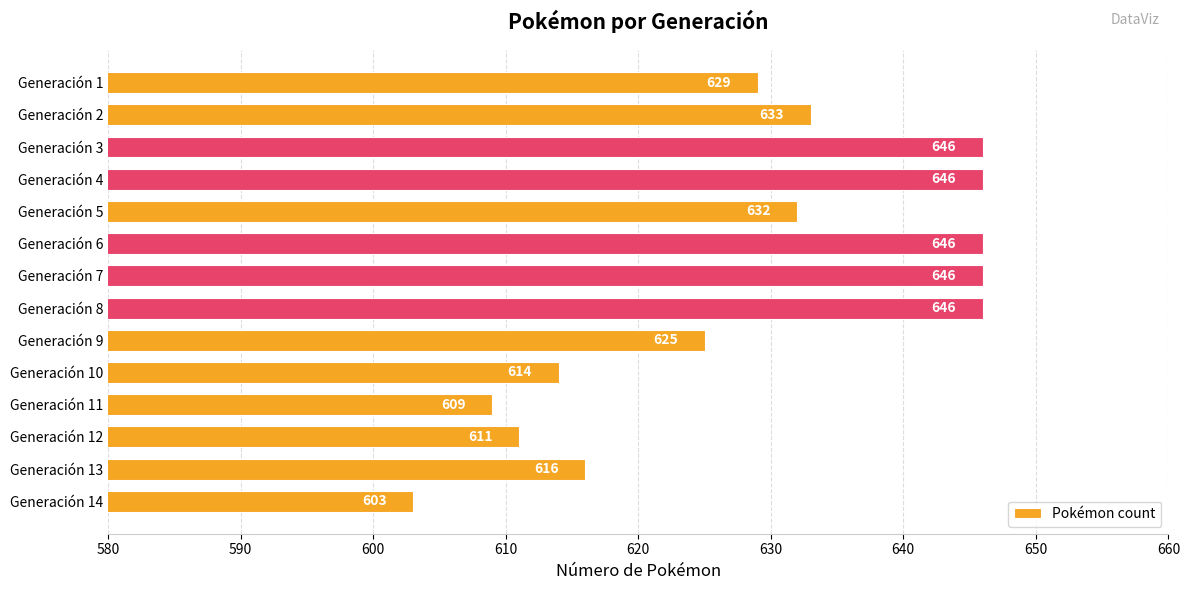

What is the difference between the second highest and minimum values?

43